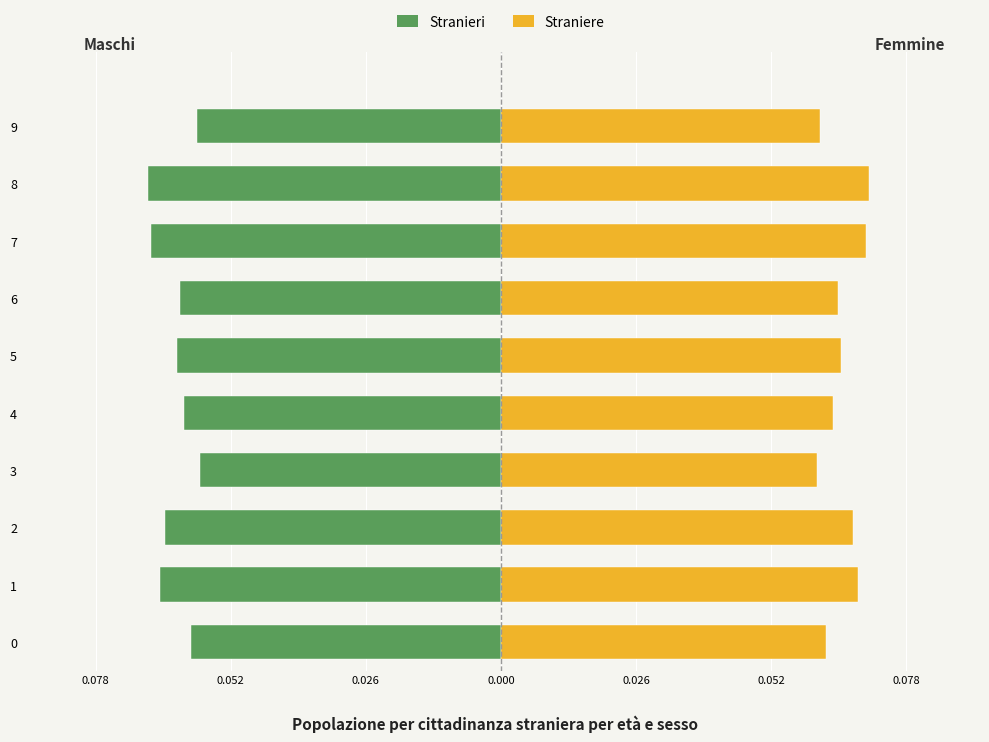

How many bars are there in each group?

2